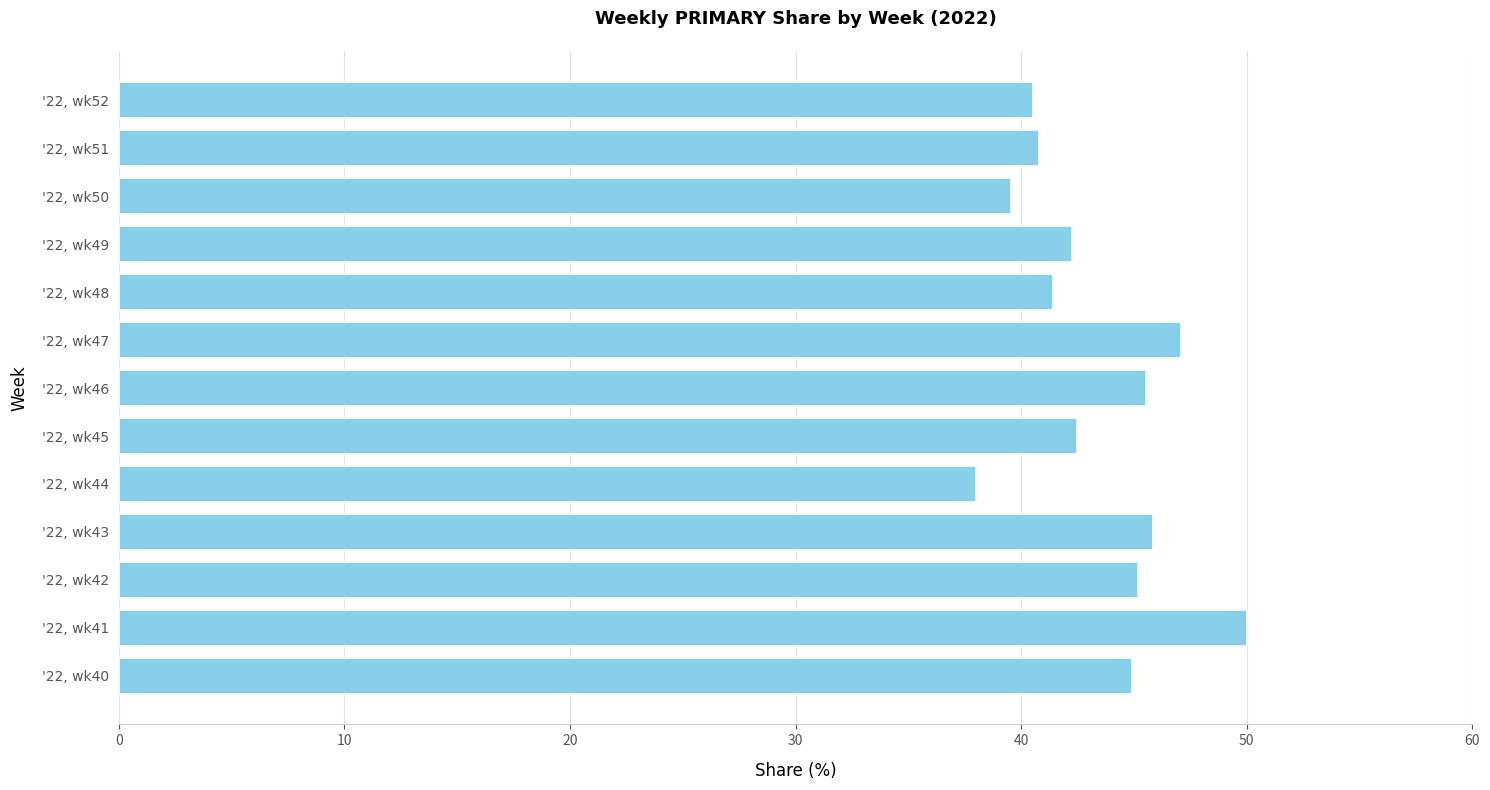

What is the sum of all values?

563.6